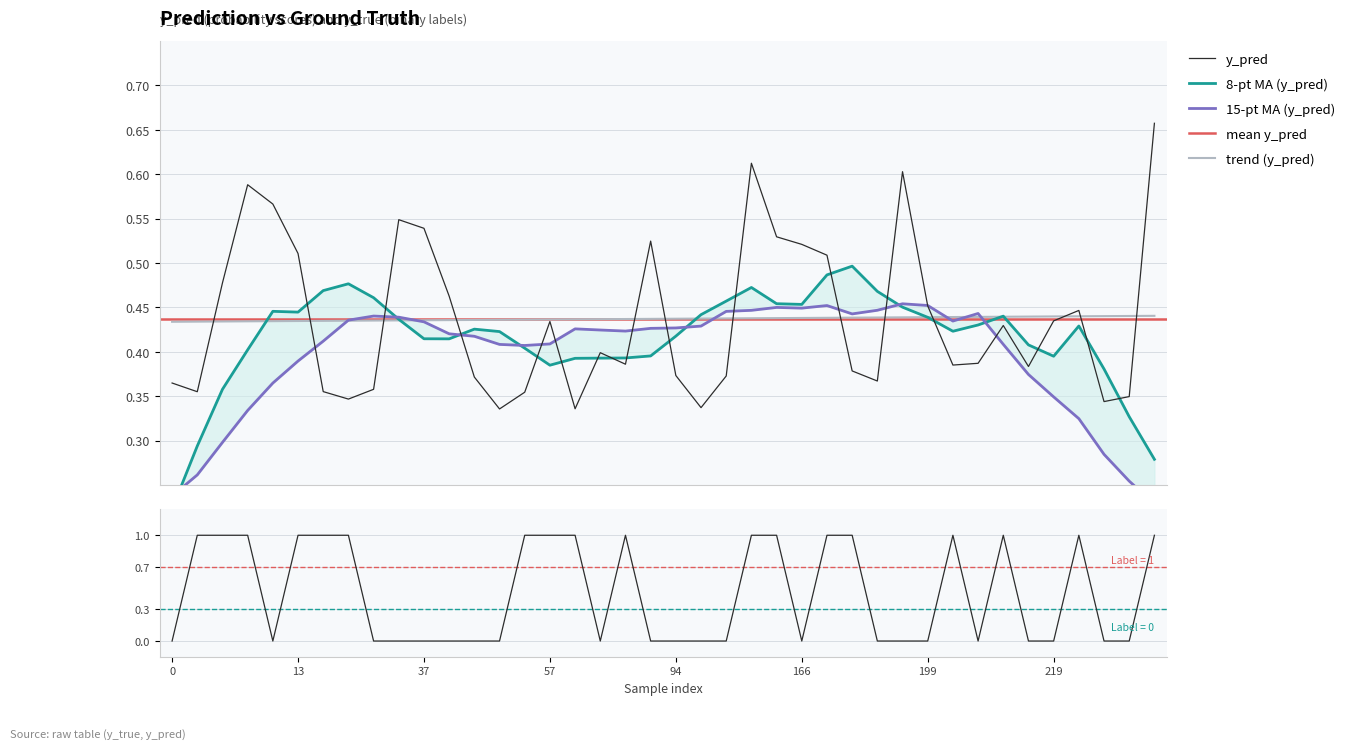

How many y_true values are between 0 and 1?

40